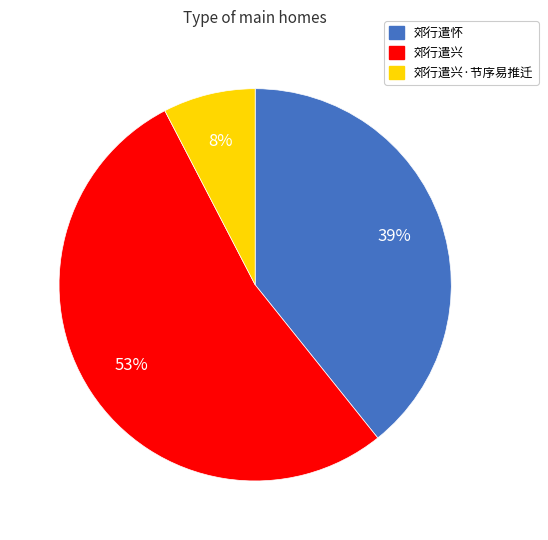

Does 郊行遣兴 represent more than half of the total?

Yes